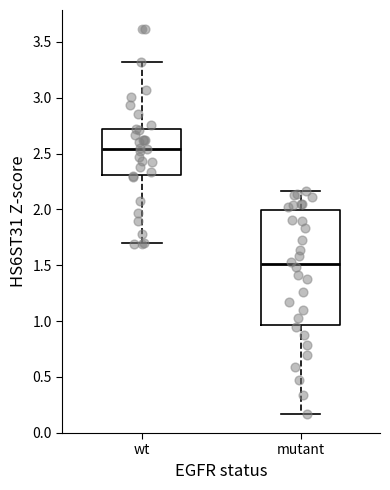

Which box's median line is the lowest?

mutant